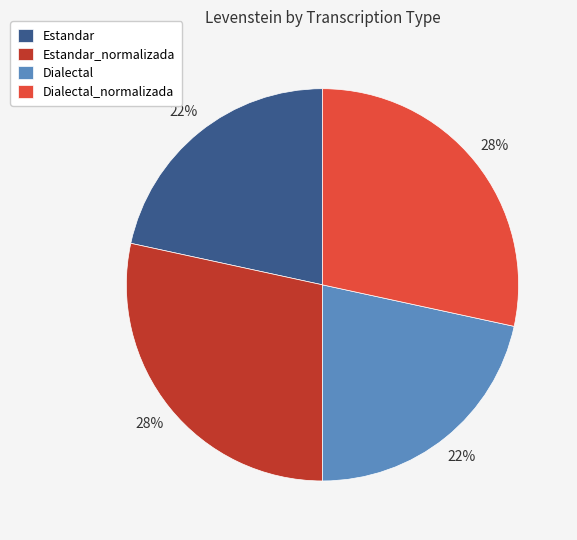

What is the ratio of the value at Dialectal_normalizada to the value at Dialectal?

1.3